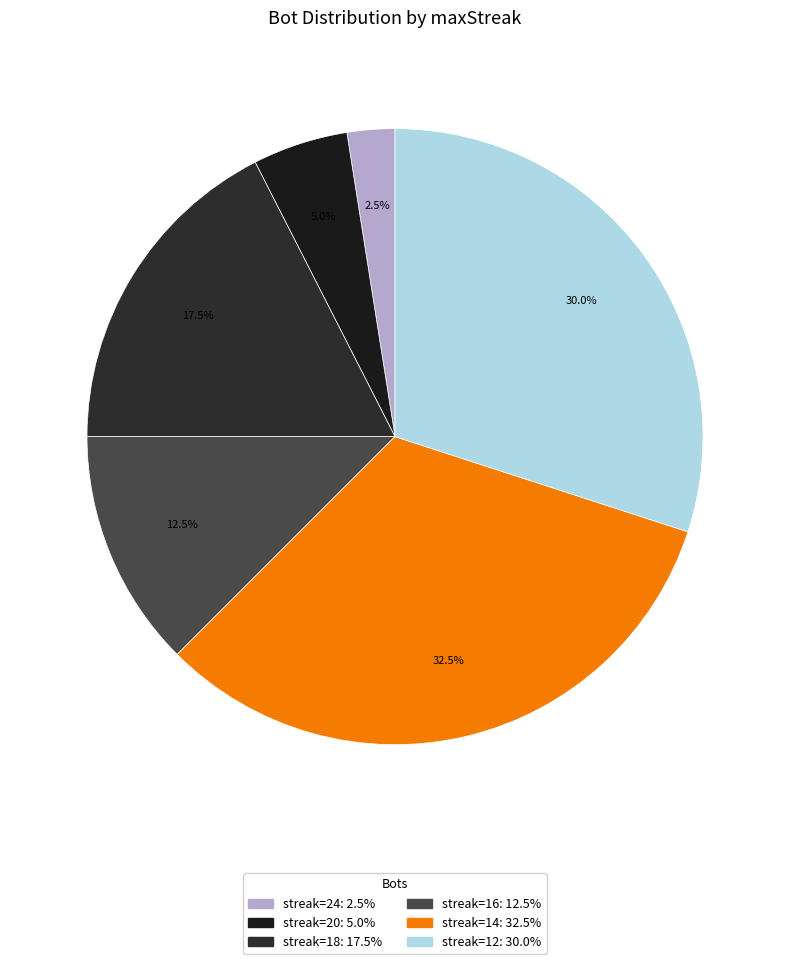

Count the number of slices in the pie.

6